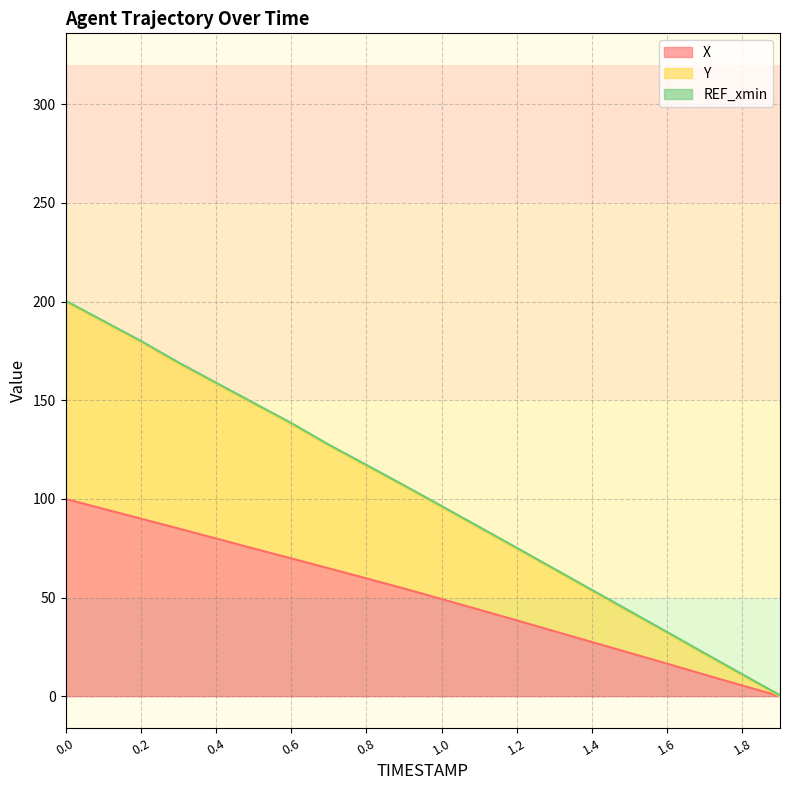

Reading left to right, what are all the values shown in this chart?

X: 0.0=100.0	0.1=95.0	0.2=90.0	0.3=85.0	0.4=80.0	0.5=74.9	0.6=69.9	0.7=64.8	0.8=59.7	0.9=54.6	1.0=49.3	1.1=43.8	1.2=38.4	1.3=32.9	1.4=27.5	1.5=22.0	1.6=16.5	1.7=10.9	1.8=5.4	1.9=0.0
Y: 0.0=200.0	0.1=189.8	0.2=179.6	0.3=168.7	0.4=158.5	0.5=148.2	0.6=138.0	0.7=127.0	0.8=116.8	0.9=106.4	1.0=95.9	1.1=85.3	1.2=74.7	1.3=64.1	1.4=53.4	1.5=42.7	1.6=32.0	1.7=21.3	1.8=10.6	1.9=0.0